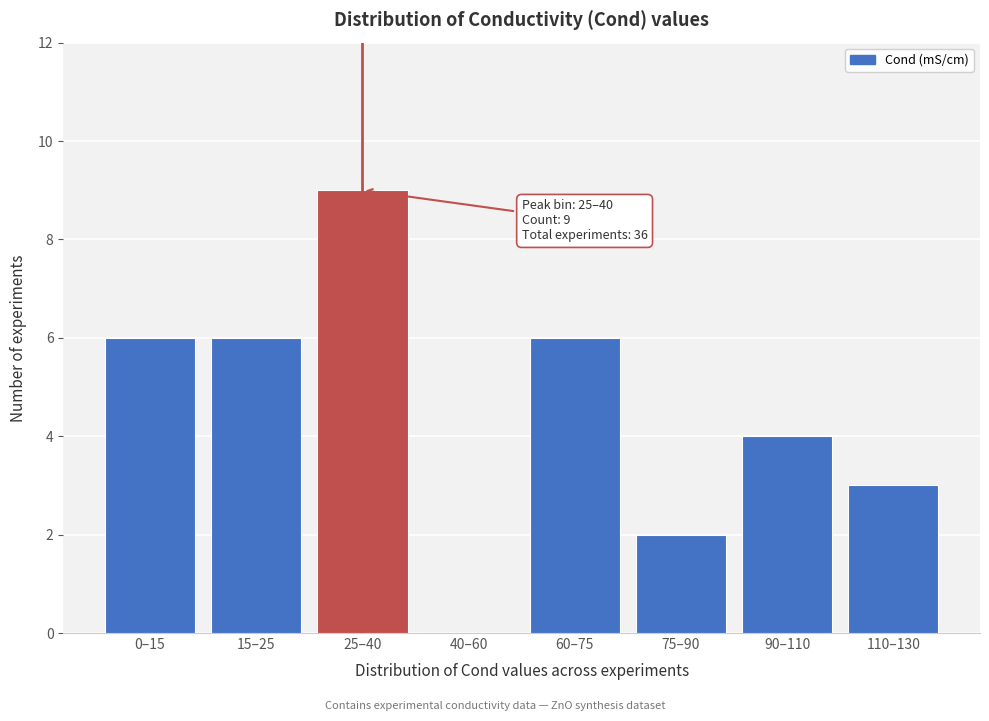

Reading right to left, what are all the values shown in this chart?

110–130=3	90–110=4	75–90=2	60–75=6	40–60=0	25–40=9	15–25=6	0–15=6